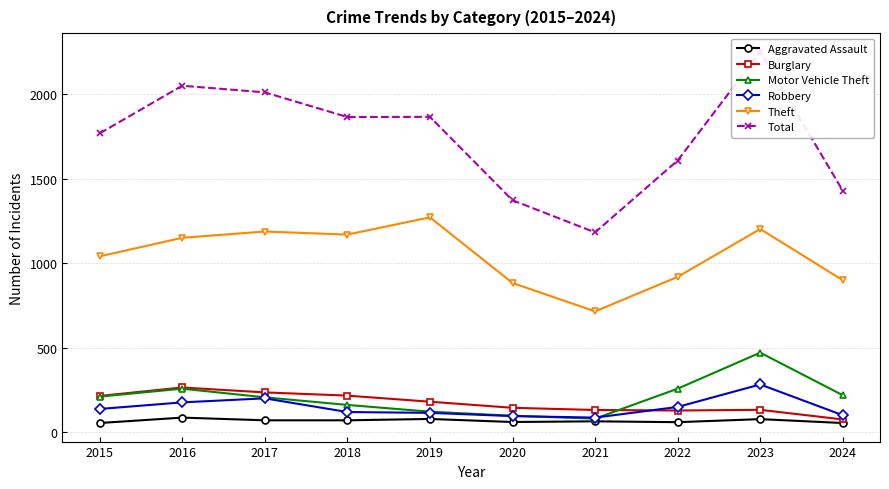

Rank the series at 2024 from lowest to highest value.

Aggravated Assault, Burglary, Robbery, Motor Vehicle Theft, Theft, Total